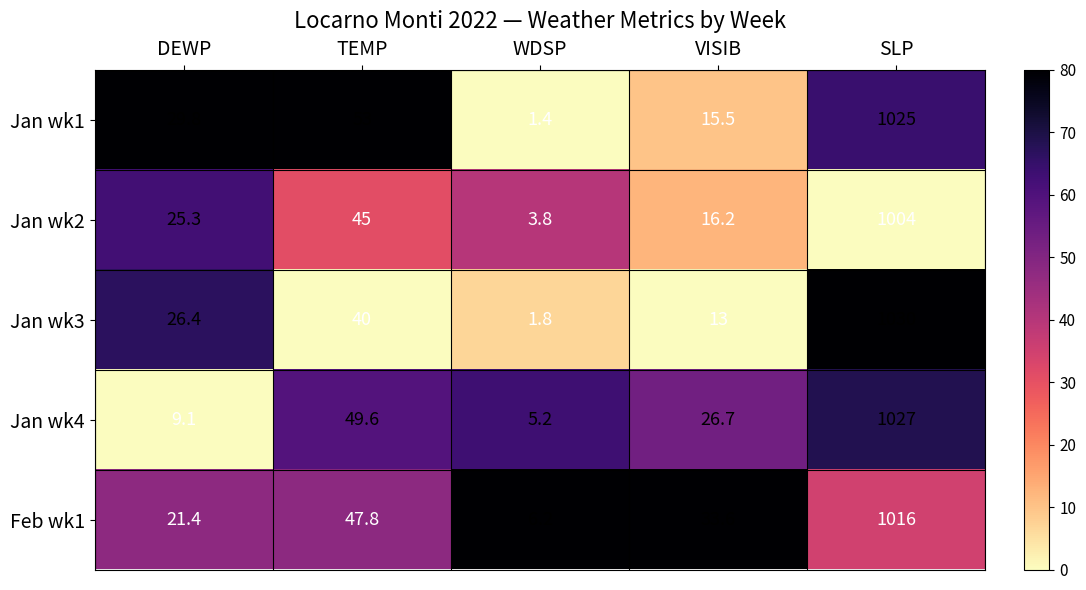

What is the sum of the Jan wk3 values at DEWP and TEMP?

66.4